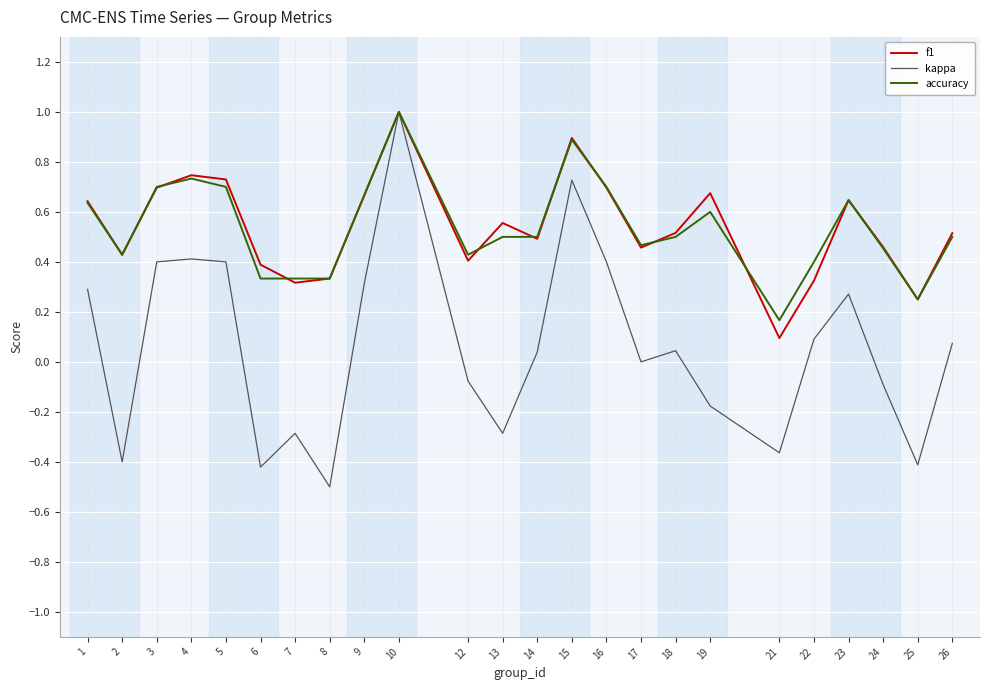

At which category is the sum across all series the highest?

10